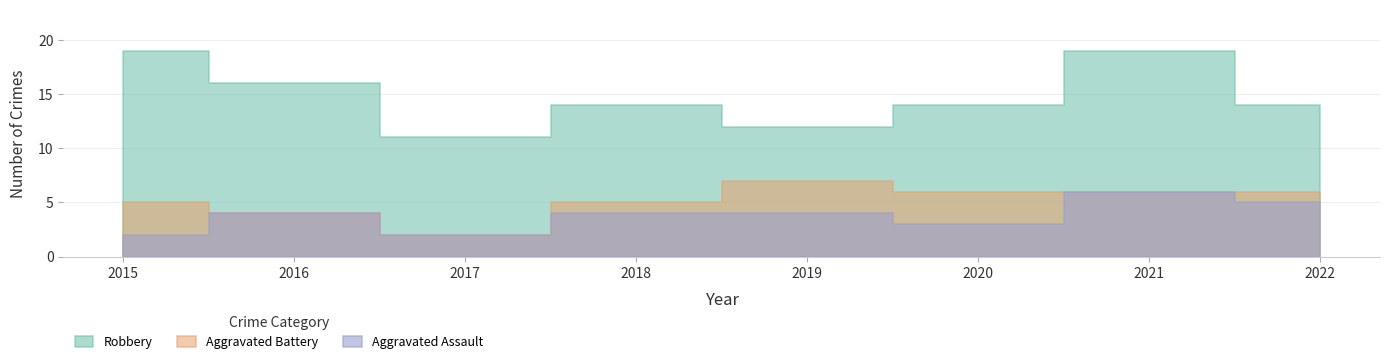

What is the highest value of the Aggravated Assault series?

6